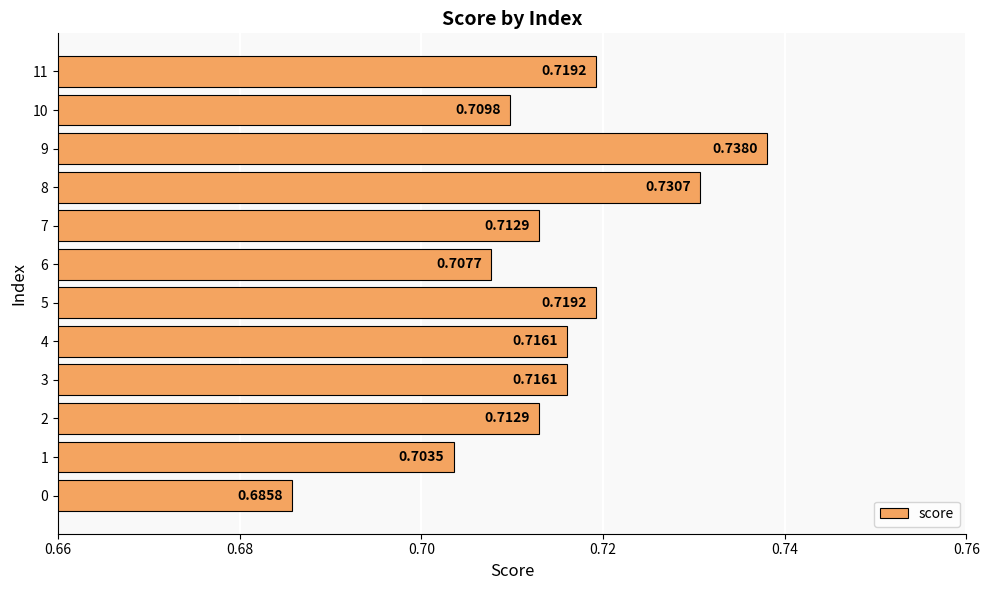

Are the bars grouped side by side (vs. stacked)?

No